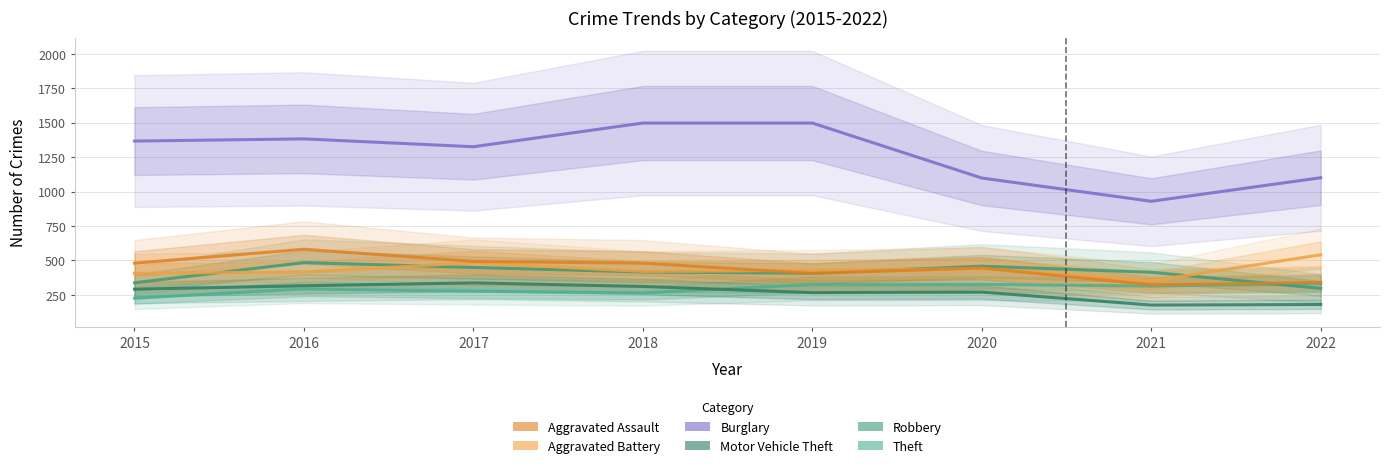

What is the value of the Aggravated Assault point at the 1st from the left?

226